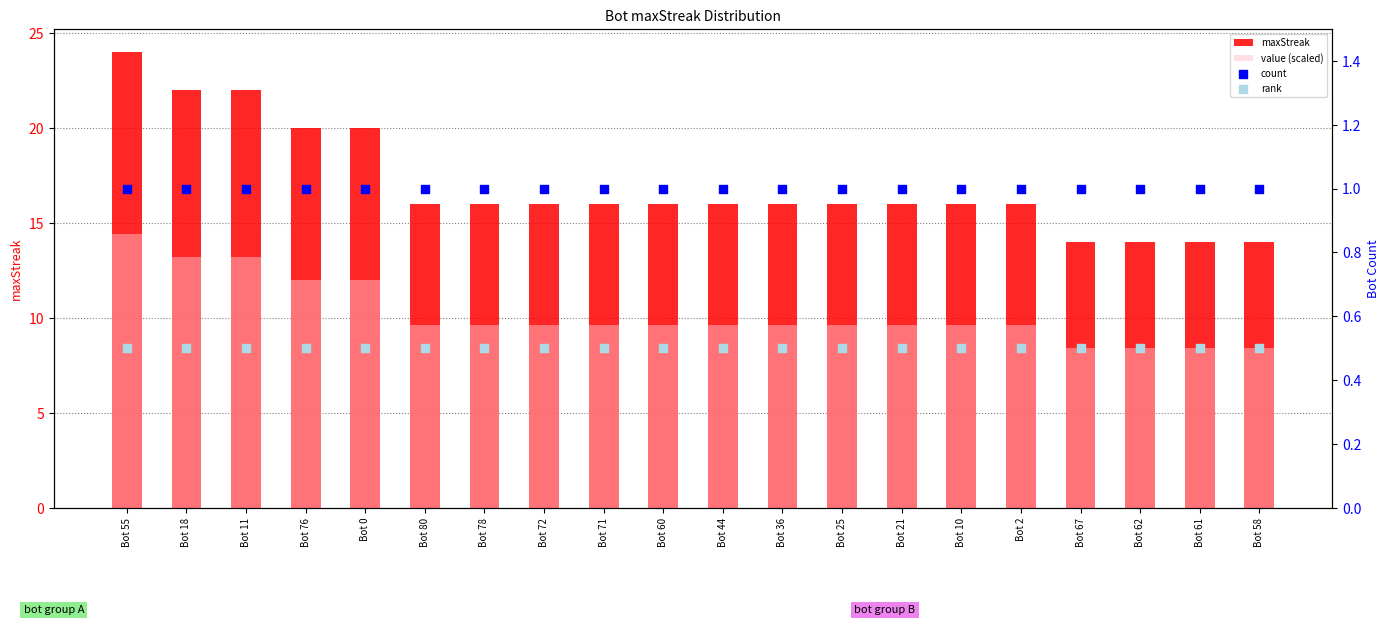

Which series reaches the maximum Y coordinate?

maxStreak